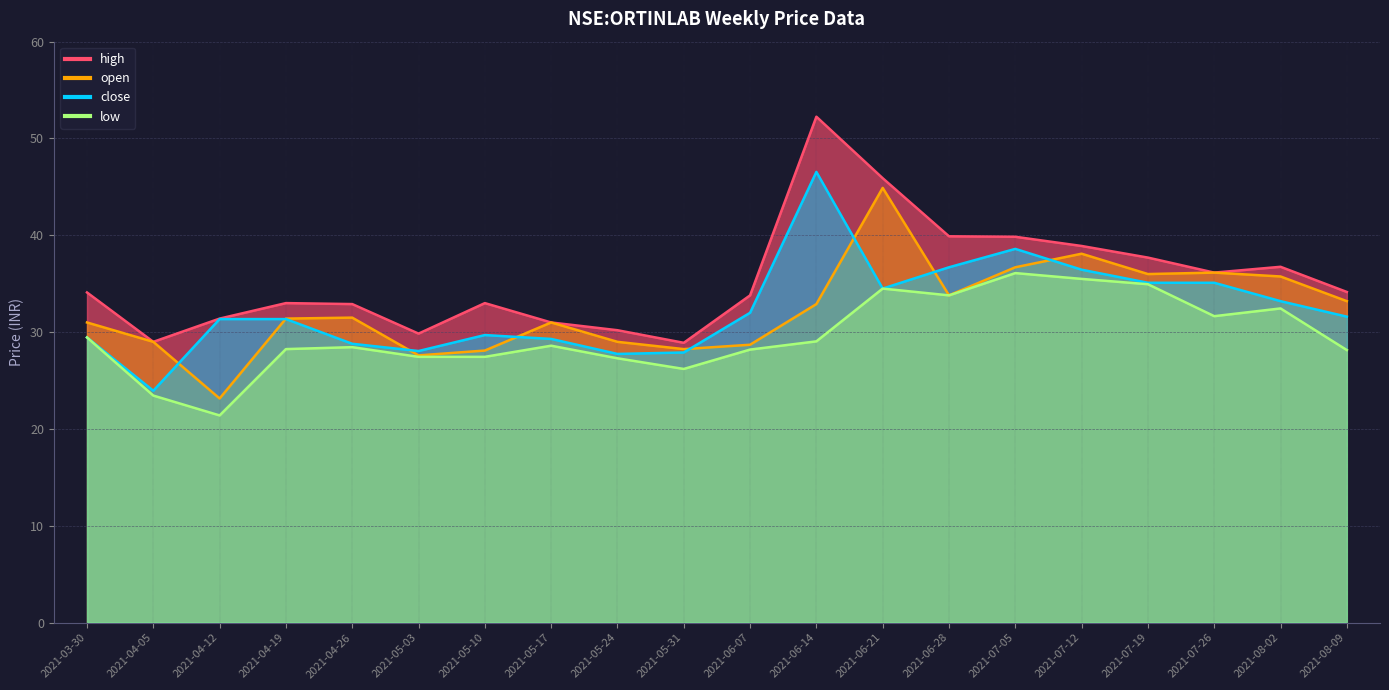

True or false: open and high intersect in this chart.

False